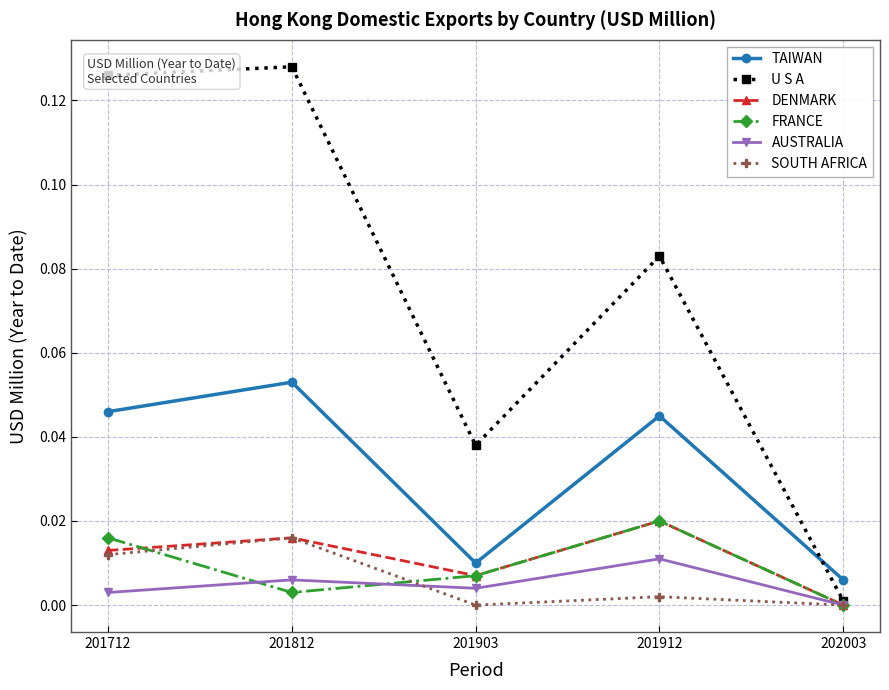

True or false: TAIWAN and DENMARK cross at least once.

False